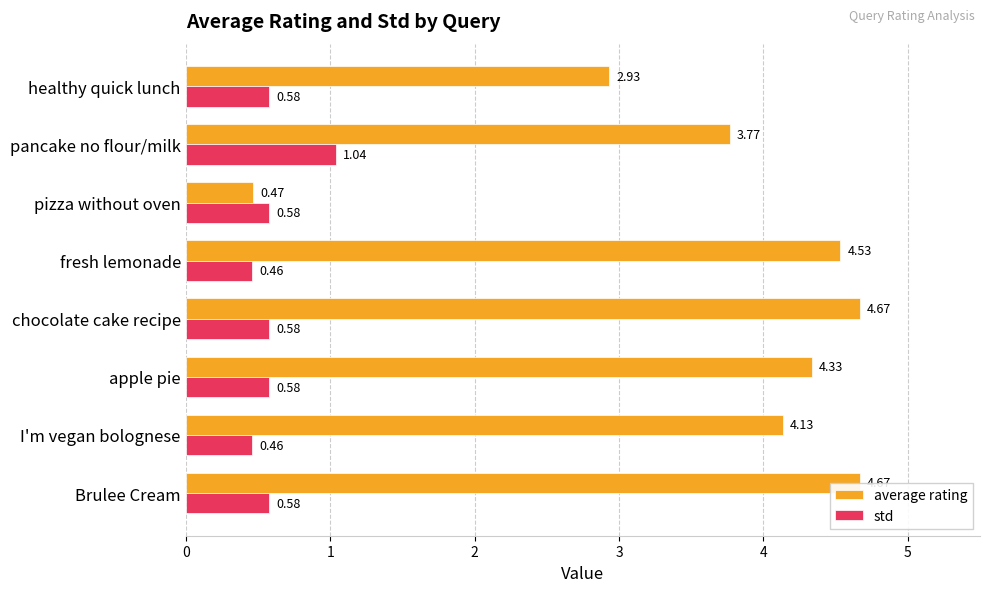

The average rating series shows 0.2 at pizza without oven. True or false?

False